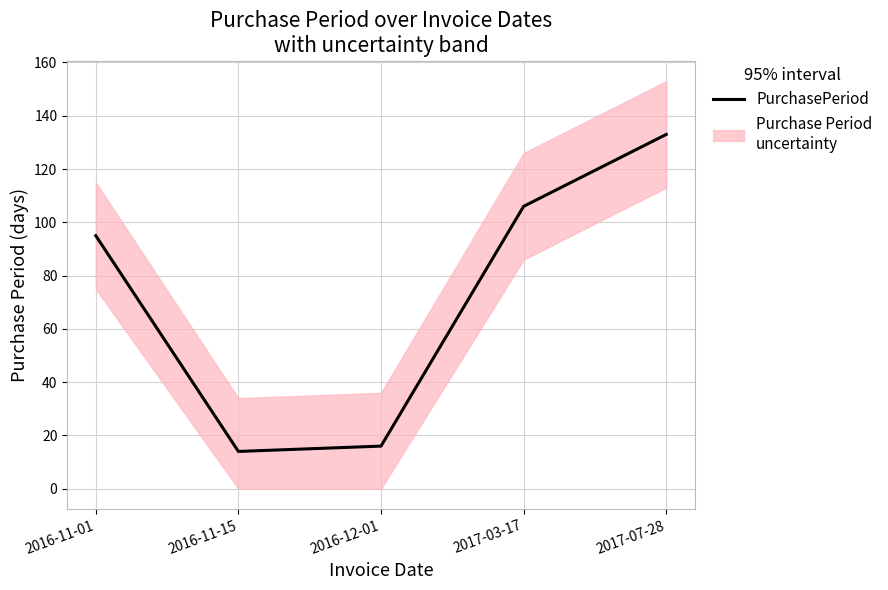

Does the chart have visible grid lines?

Yes